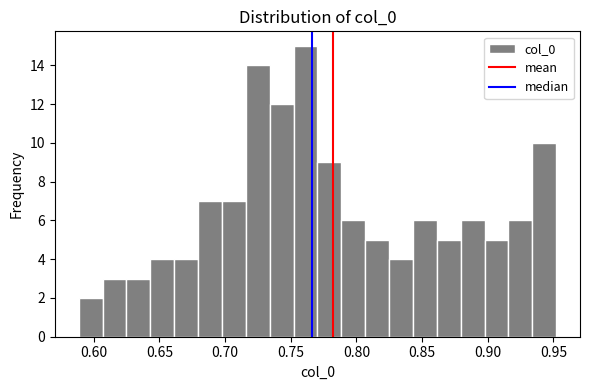

Read against the x-axis, roughly where is the centre of the tallest bar?

0.760